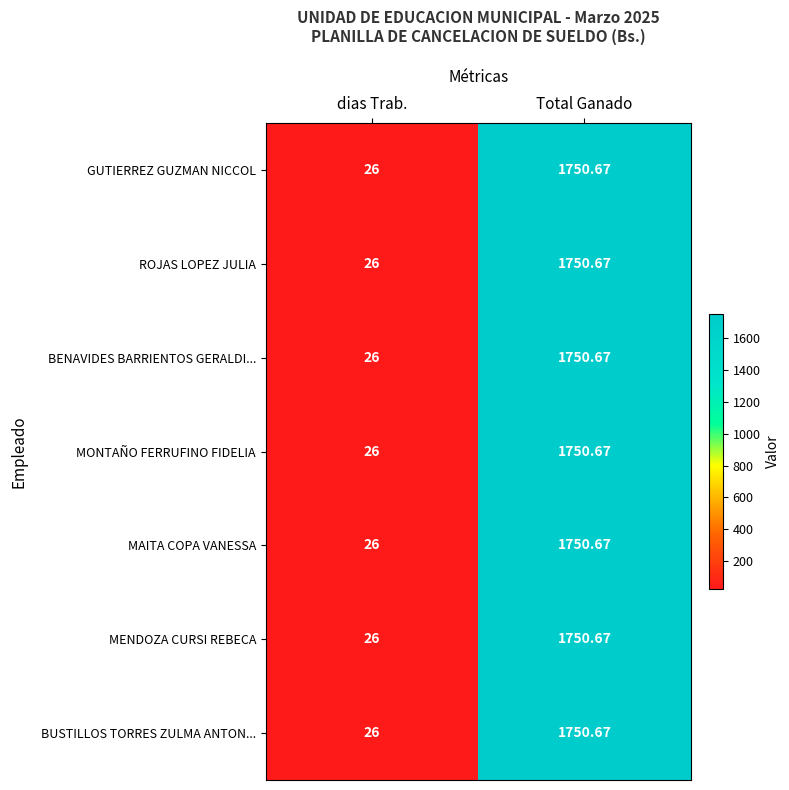

Count the number of data series in this chart.

7